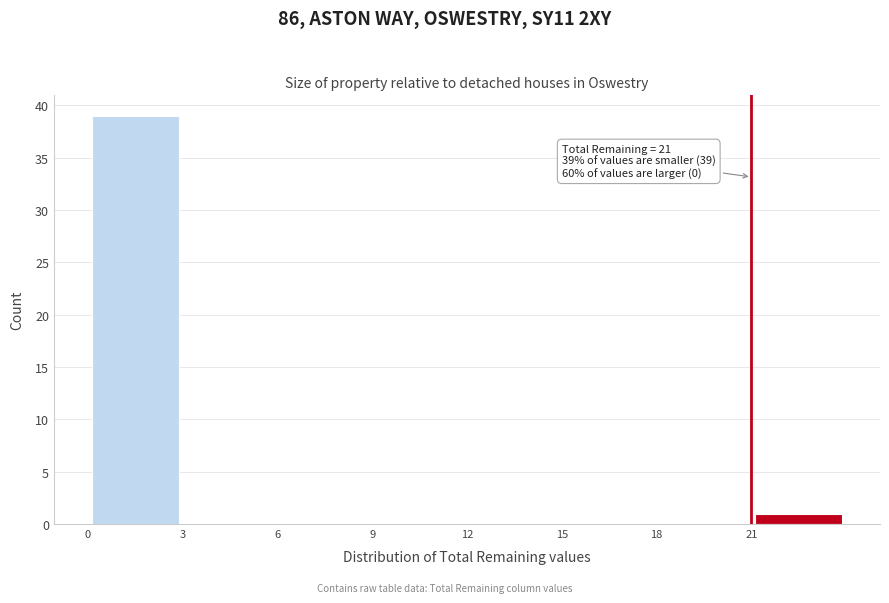

Over which range of the x-axis is the bar tallest?

0 to 3